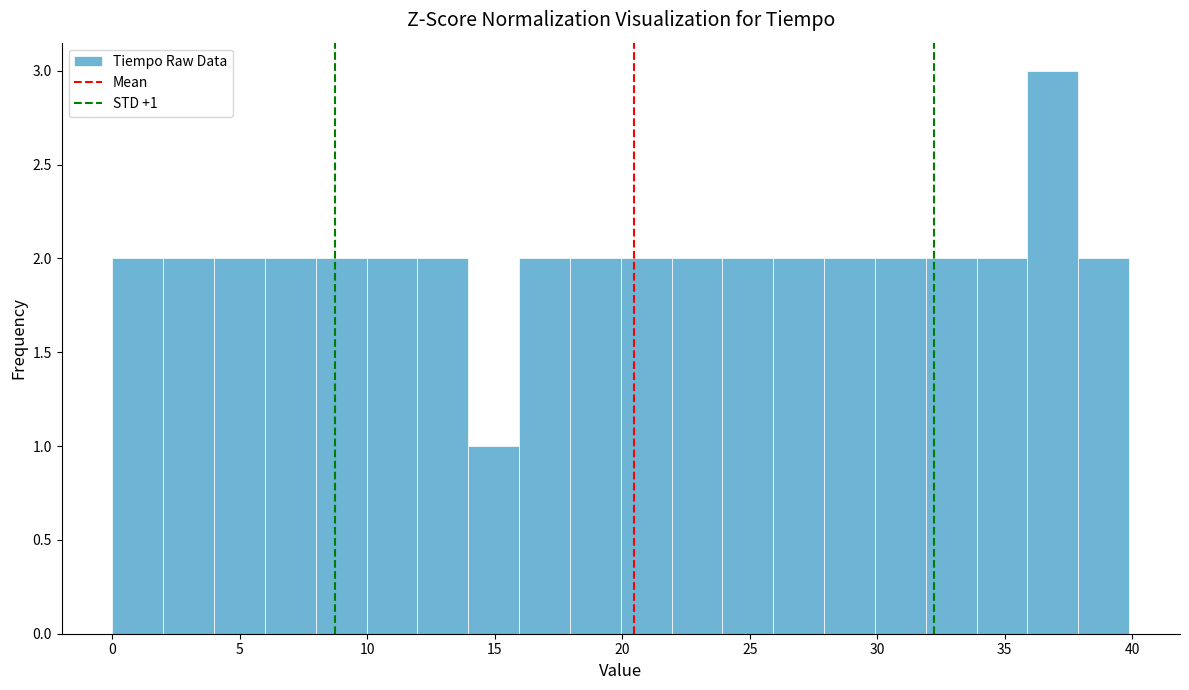

Around what value on the x-axis is the tallest bar? Give the approximate position of its centre, as read against the axis.

37.0